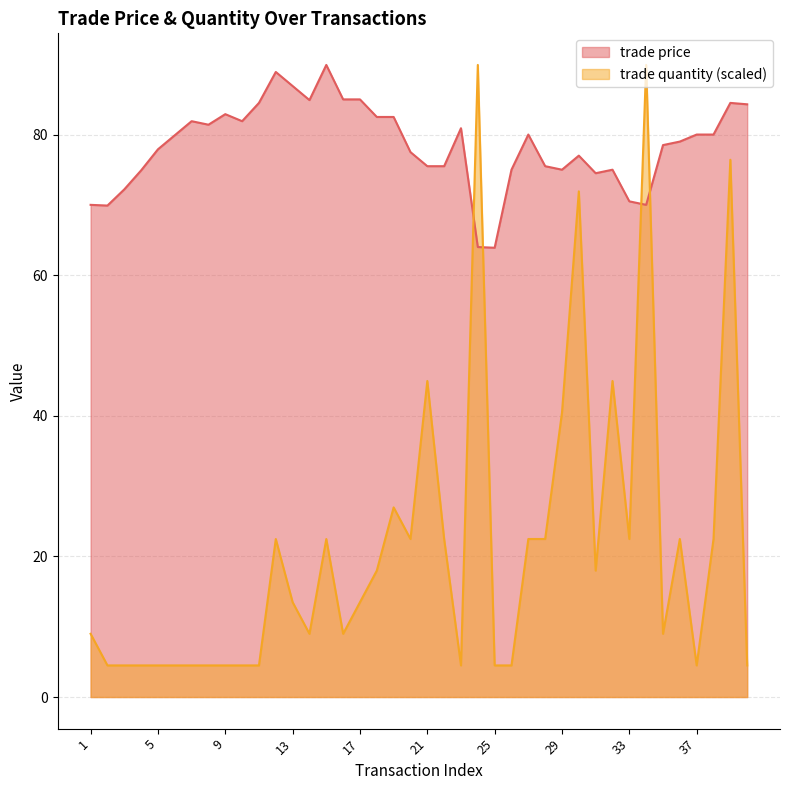

How many interior local valleys does the trade quantity series have?

8